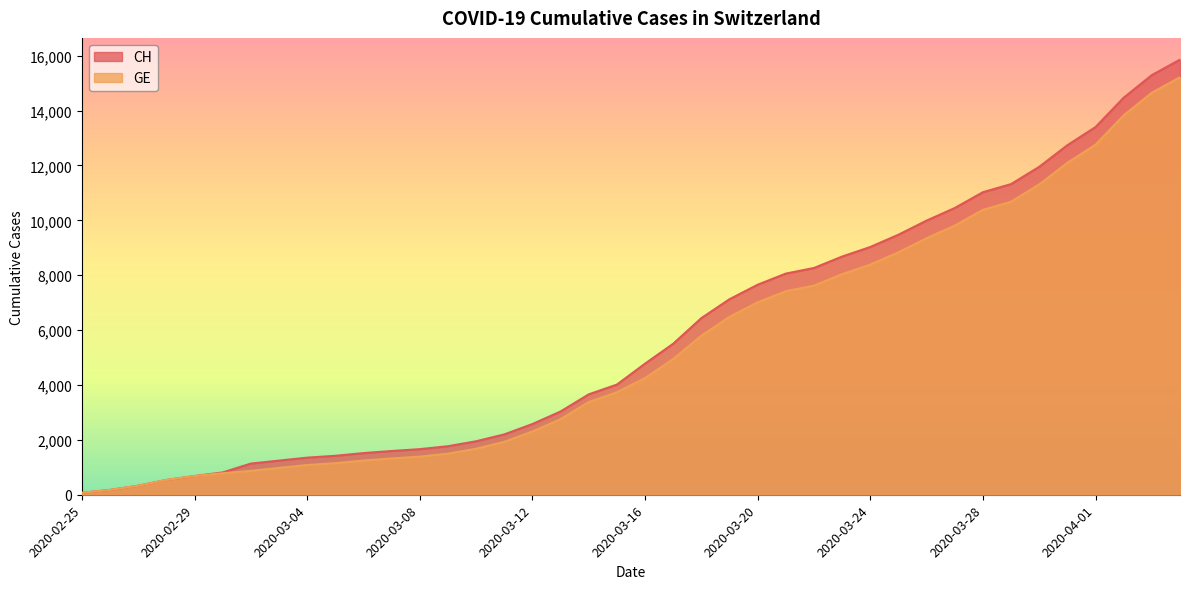

True or false: GE and CH cross at least once.

False